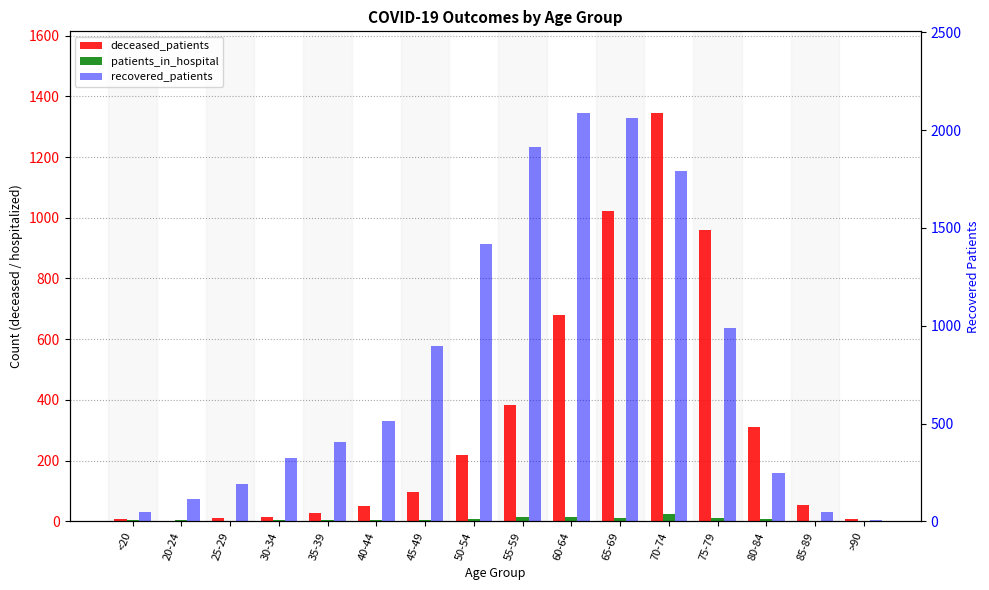

What is the sum of the recovered_patients values at 65-69 and <20?

2113